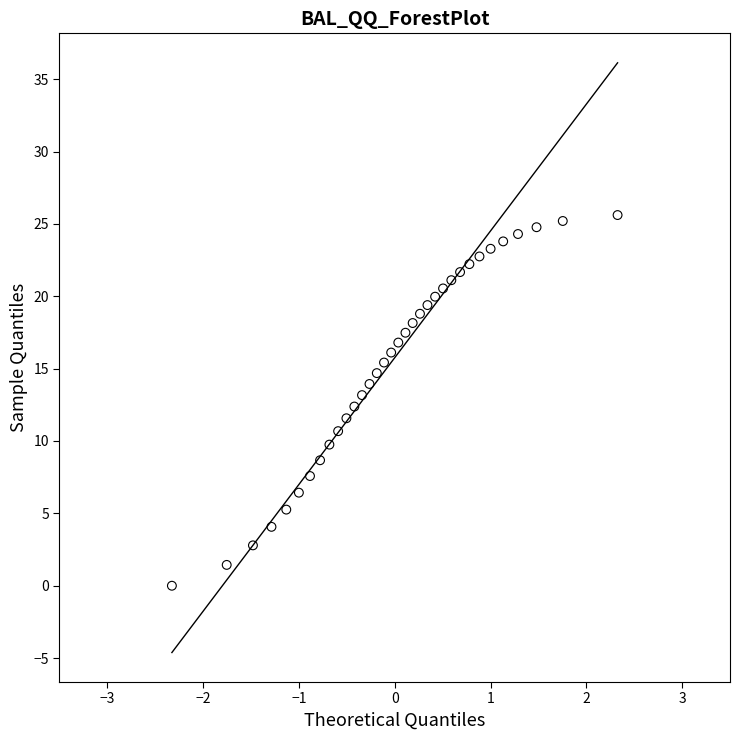

What is the range of Y values (max minus min)?

25.6